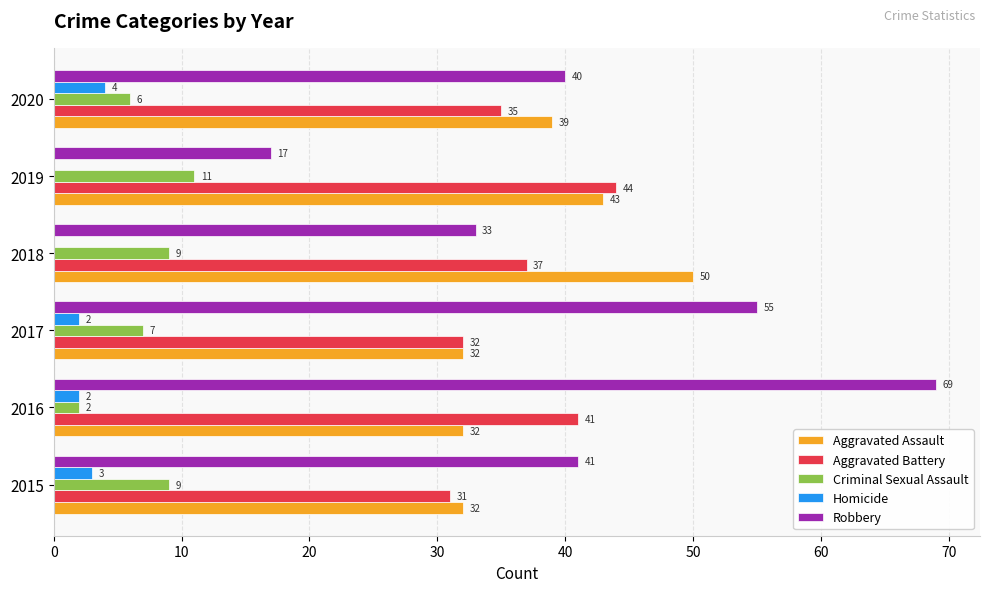

What is the highest value of the Criminal Sexual Assault series?

11